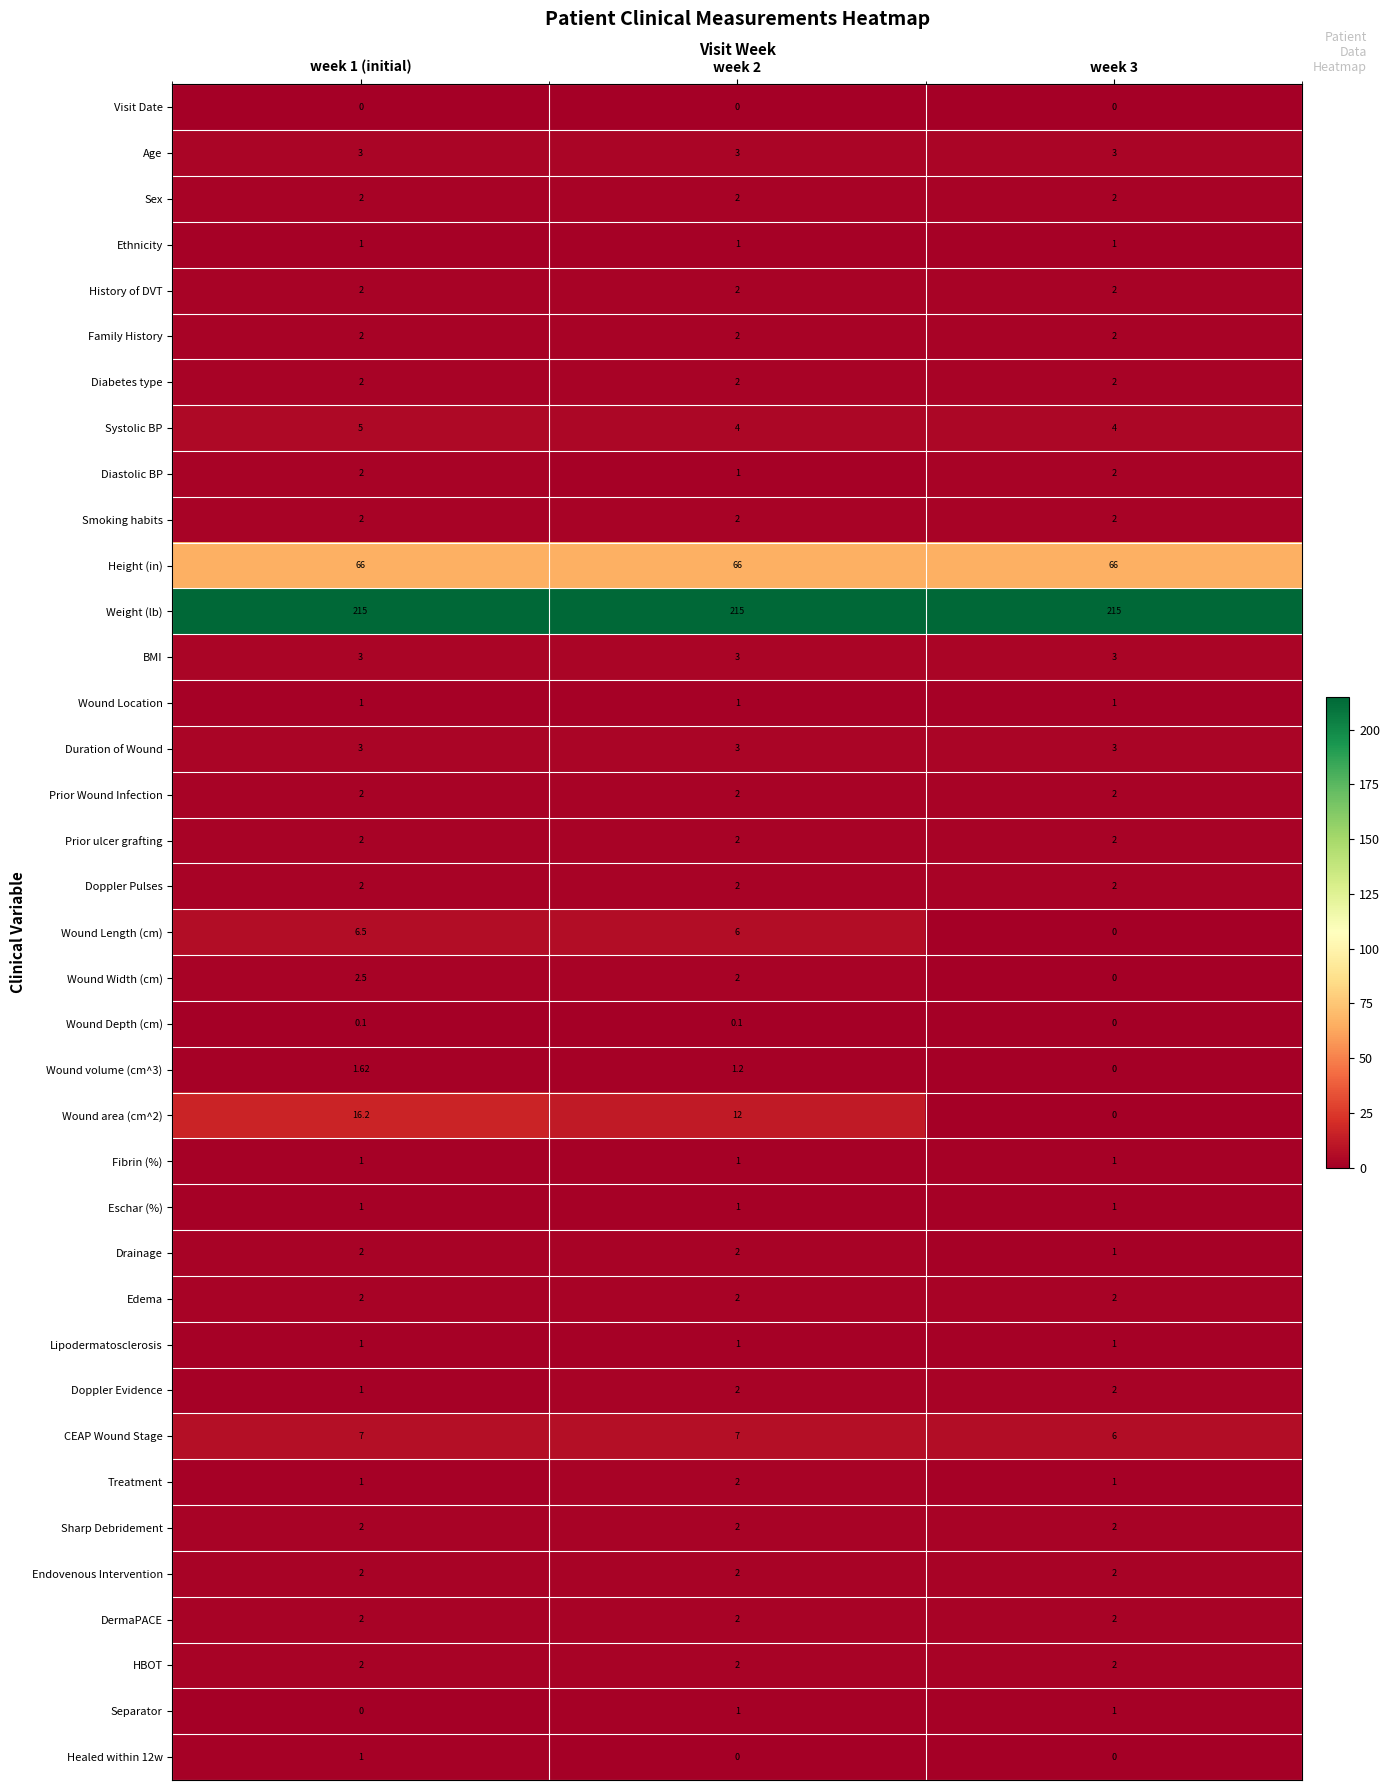

Which series has the largest total across all categories?

Weight (lb)